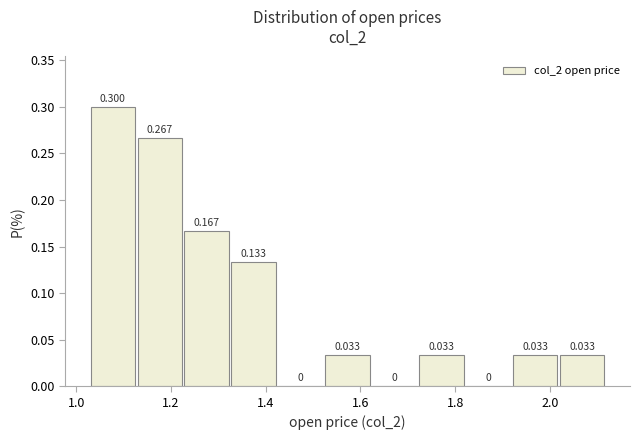

Which range on the x-axis has the tallest bar?

1.04 to 1.12